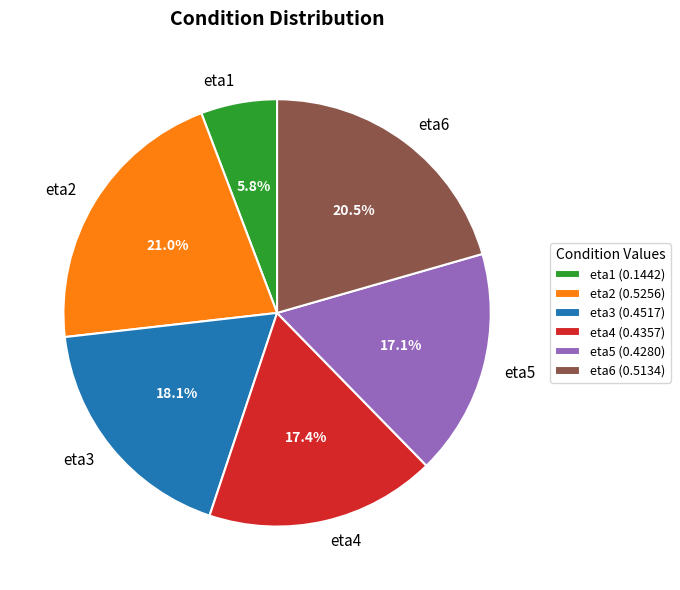

To the nearest percent, what is the average slice percentage?

17%